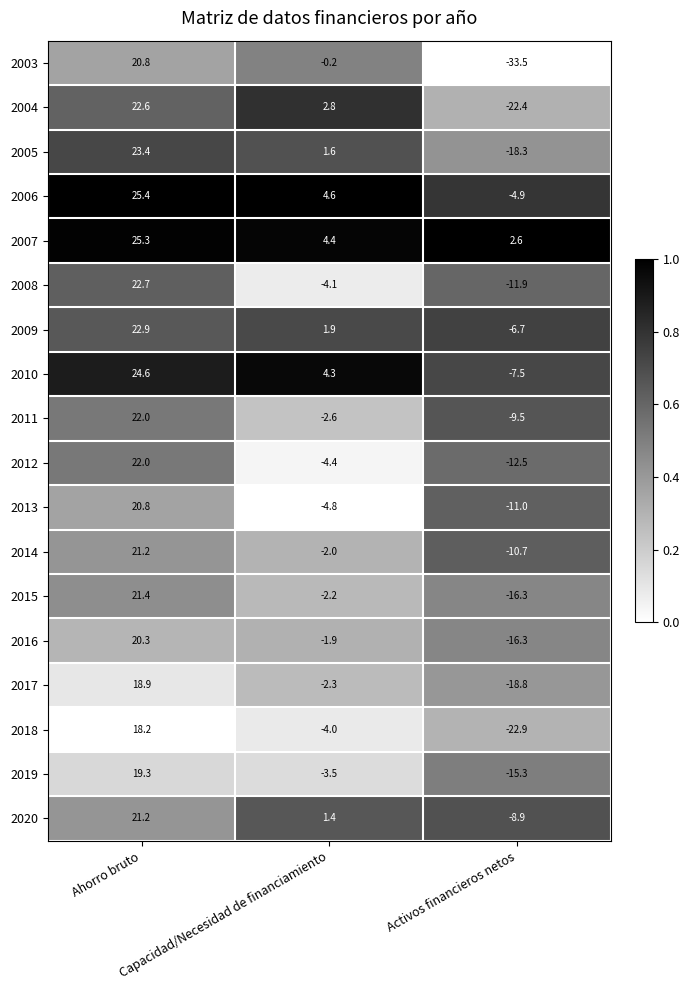

Which series has the largest total across all categories?

2007